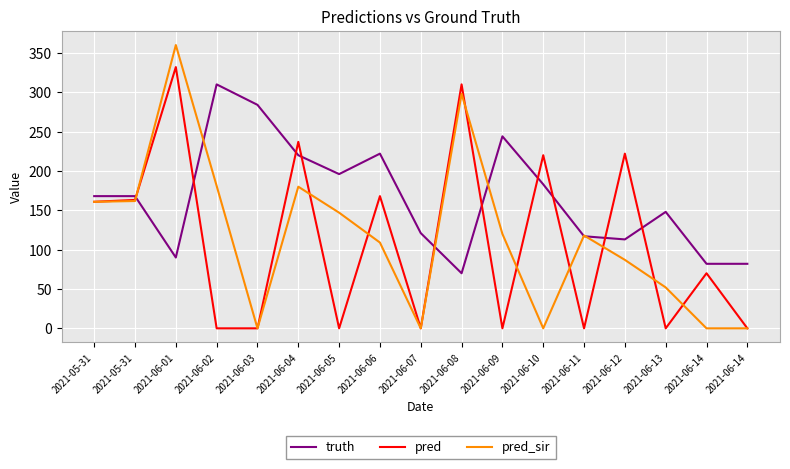

What are all the series names shown in the legend?

truth, pred, pred_sir